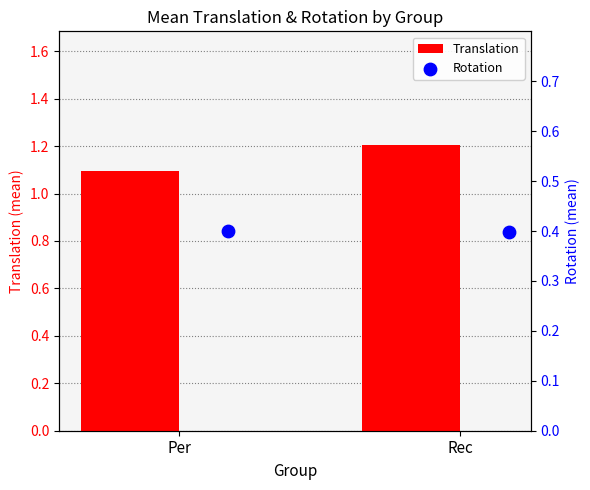

Which series has the widest spread of Y values?

Translation